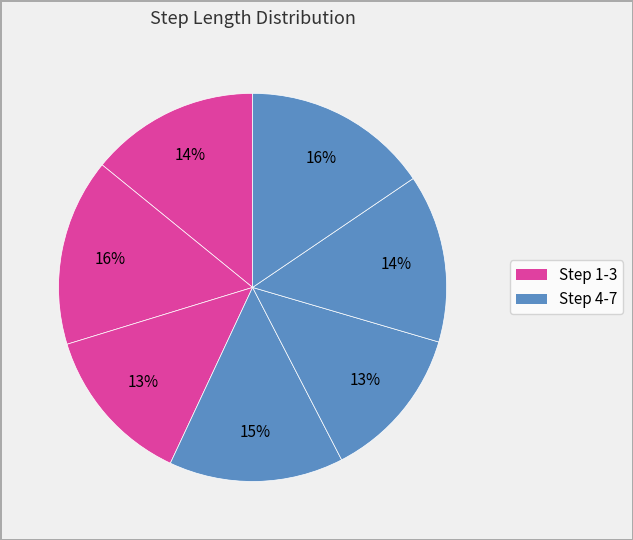

How many segments does this pie chart have?

7